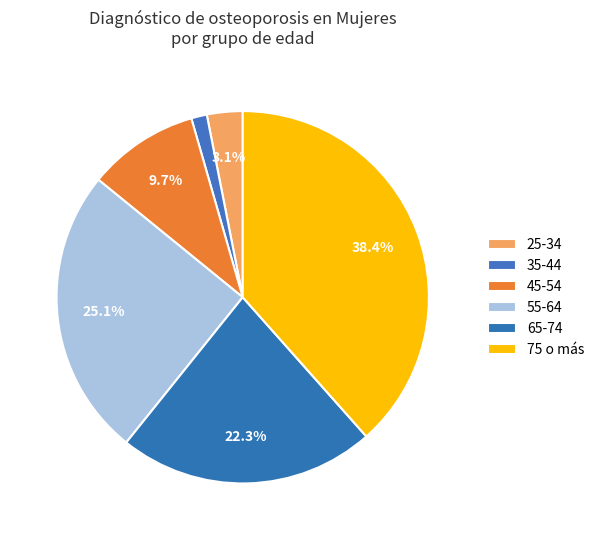

What is the ratio of the value at 35-44 to the value at 65-74?

0.1